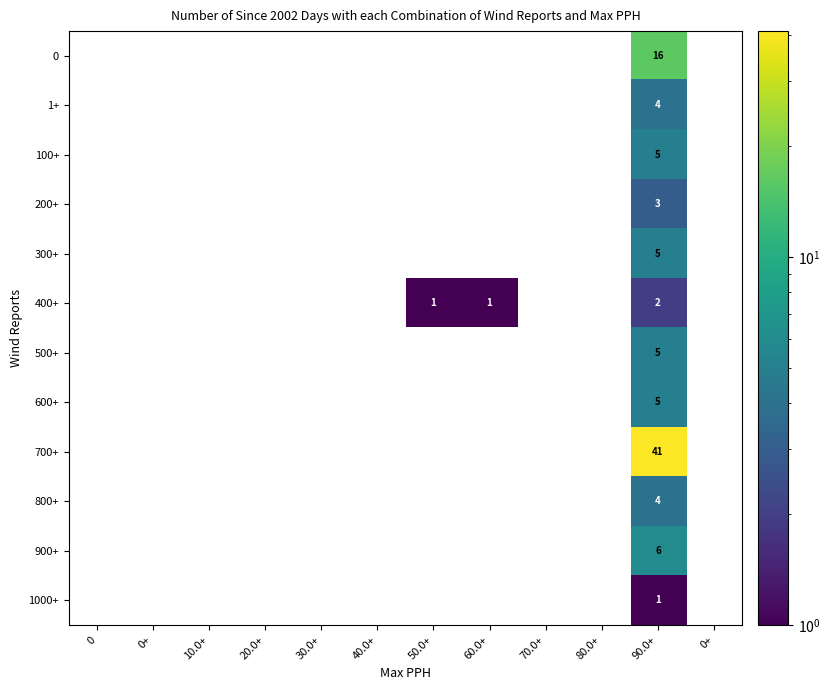

Between 70.0+ and 20.0+, which is larger?

20.0+